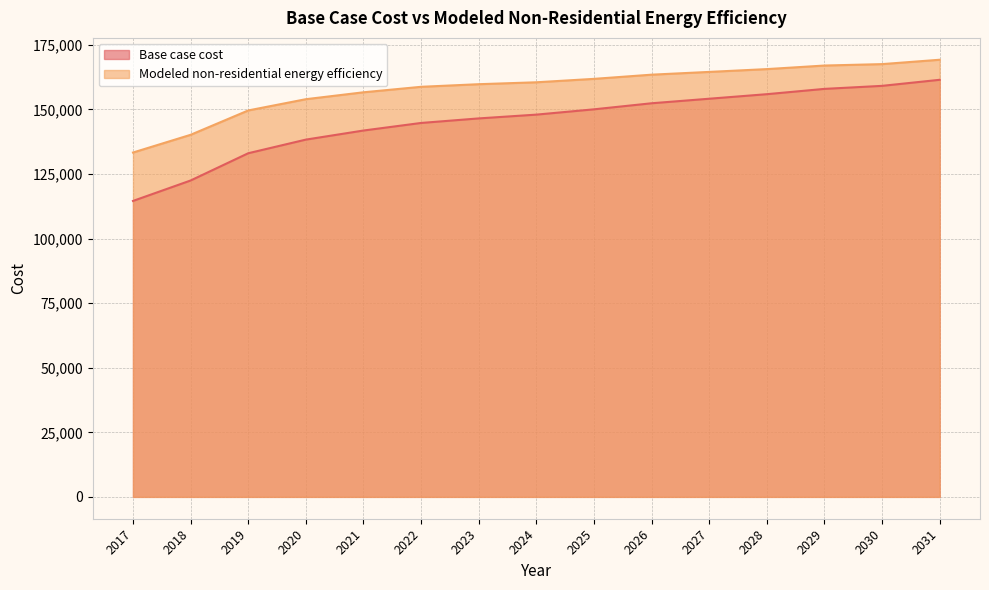

Rank the series at 2021 from highest to lowest value.

Modeled non-residential energy efficiency, Base case cost